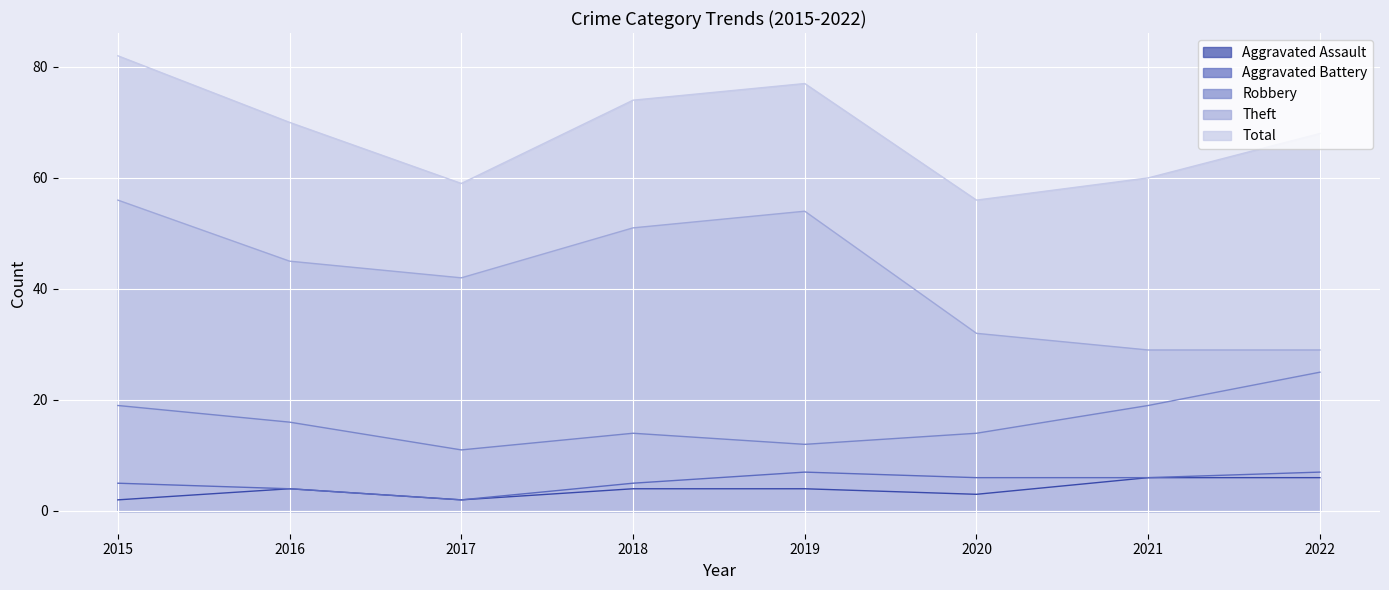

Rank the series at 2022 from lowest to highest value.

Aggravated Assault, Aggravated Battery, Robbery, Theft, Total